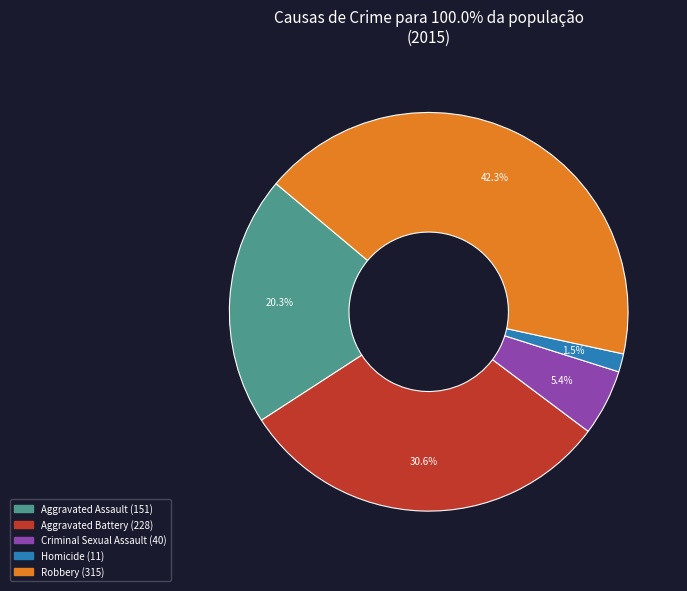

Does Homicide account for over 50% of the chart?

No